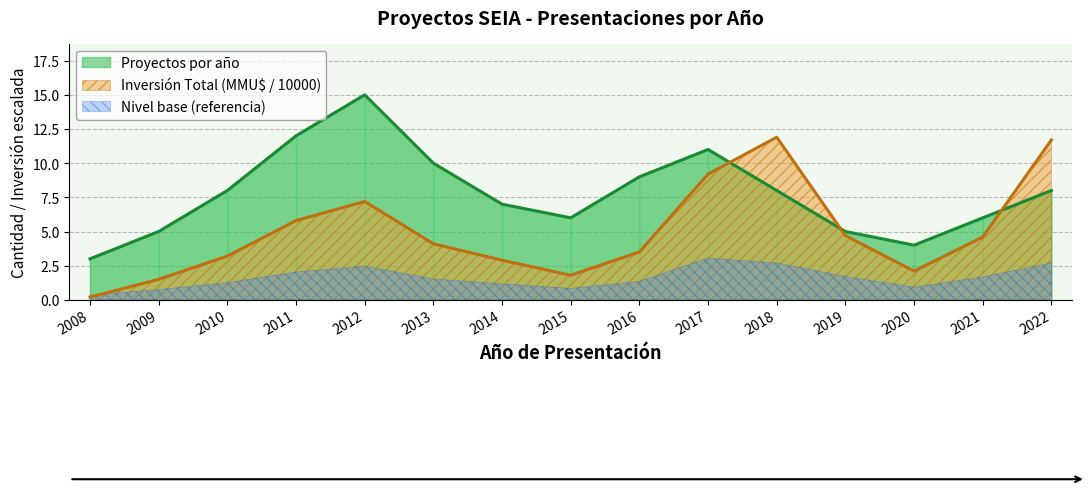

Which series changed the most between 2012 and 2014?

Proyectos por año